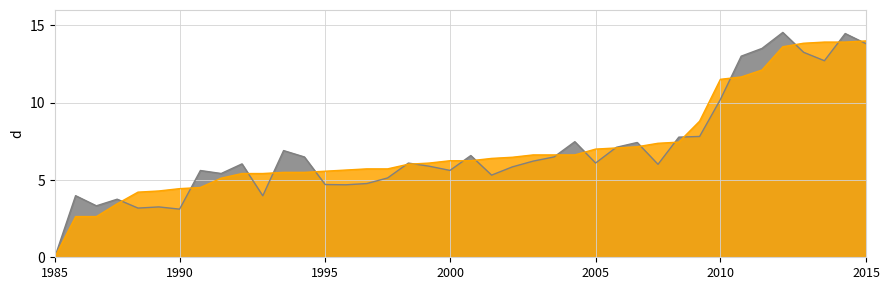

What is the difference between the highest and lowest values at 2000?

0.6